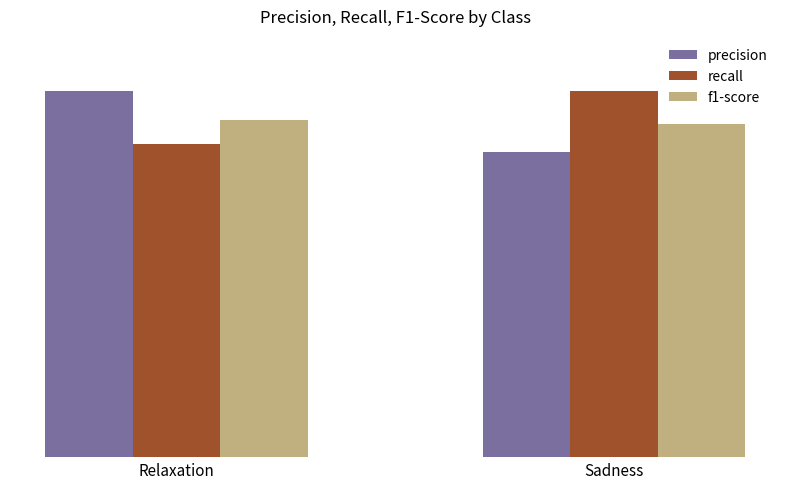

Which category has the highest value in the precision series?

Relaxation